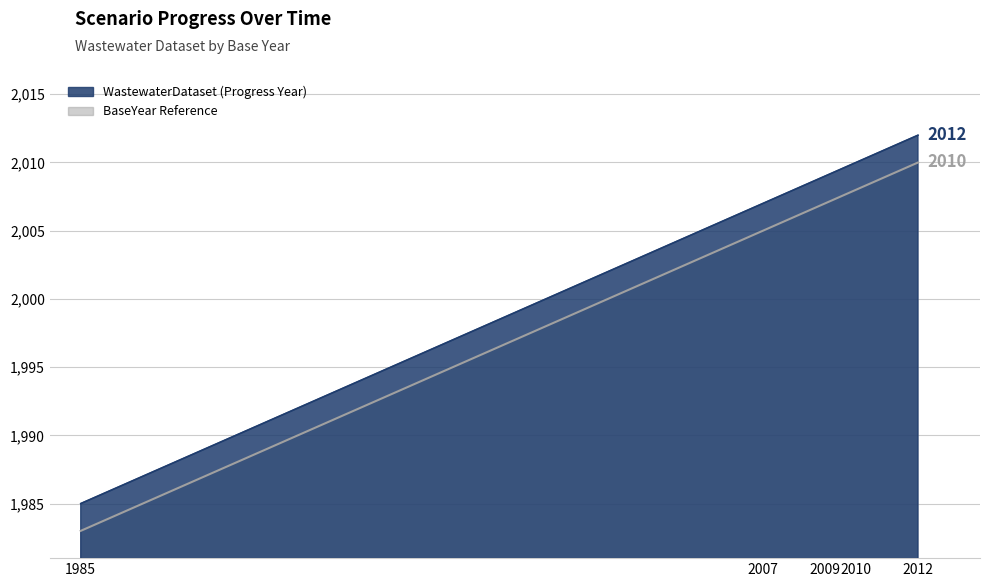

What is the greatest value displayed?

2012